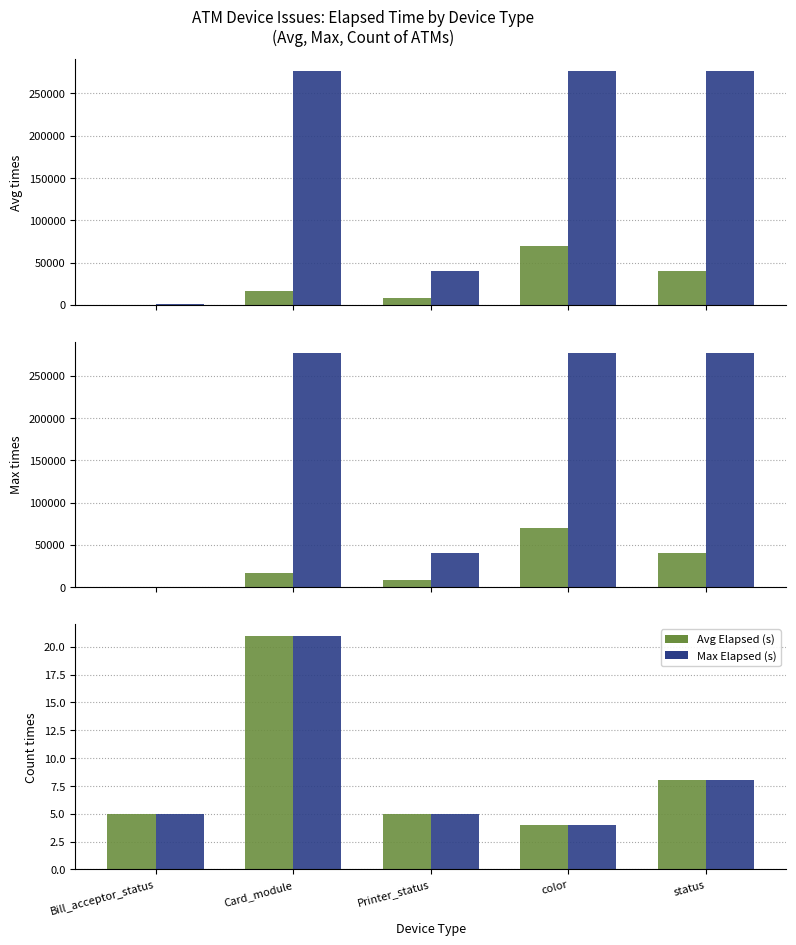

Is it true that Max Elapsed (s) equals 4 at color?

True